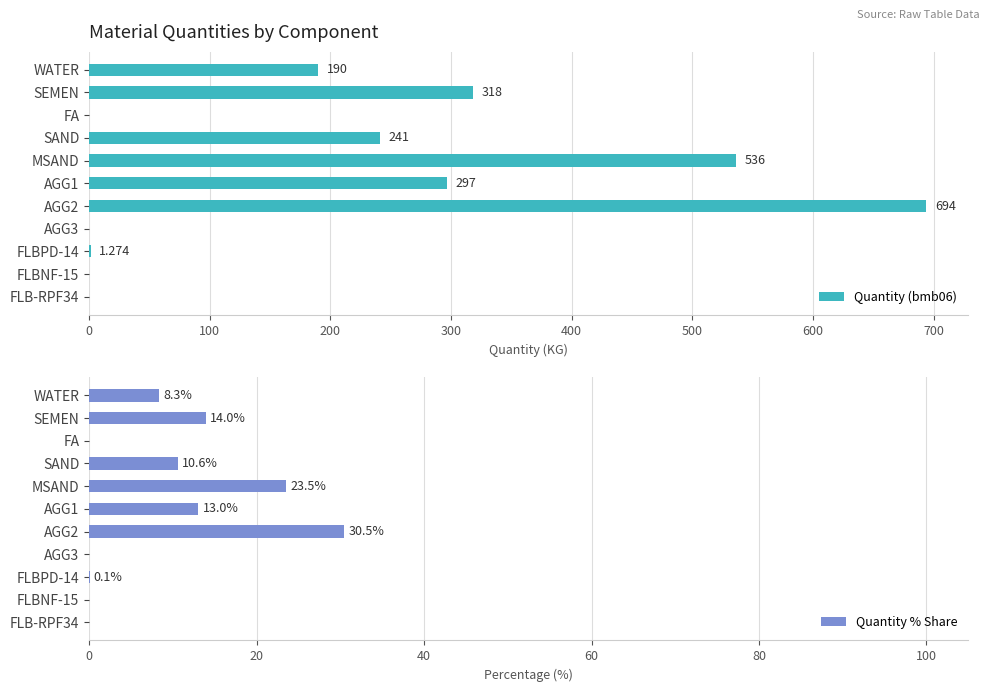

How many bars are there in each group?

2